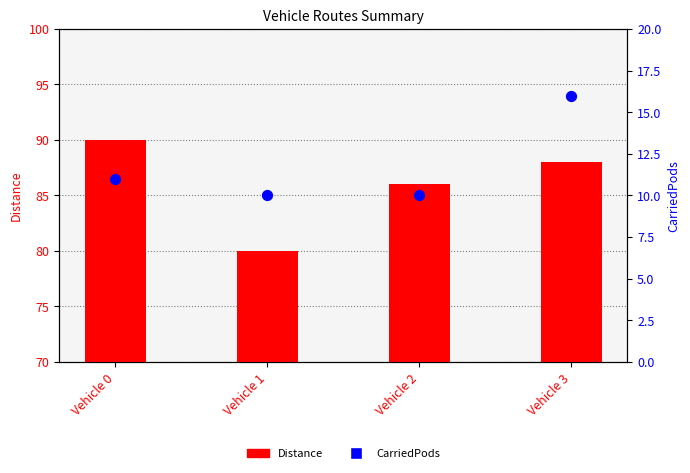

What are all the series names shown in the legend?

Distance, CarriedPods